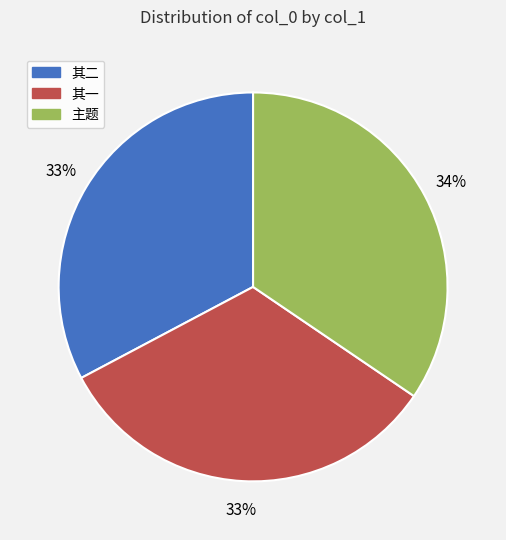

To the nearest percent, what is the average slice percentage?

33%